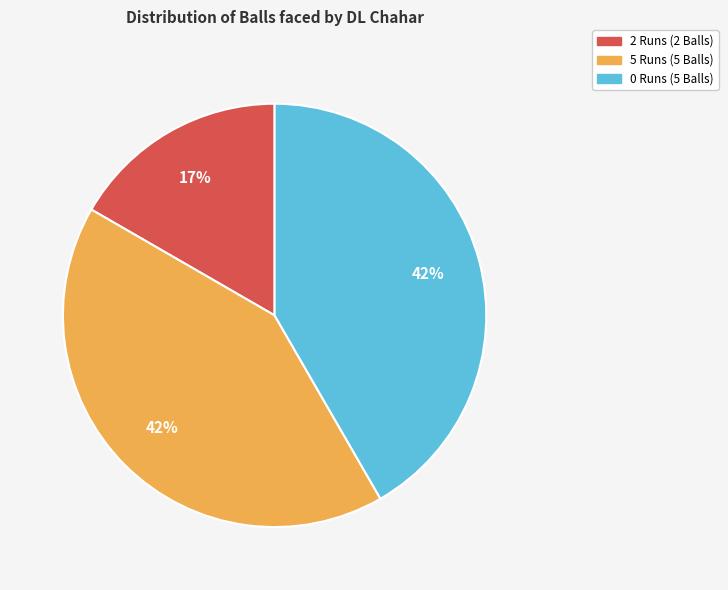

Do 5 Runs (5 Balls) and 2 Runs (2 Balls) together represent more than half of the pie?

Yes